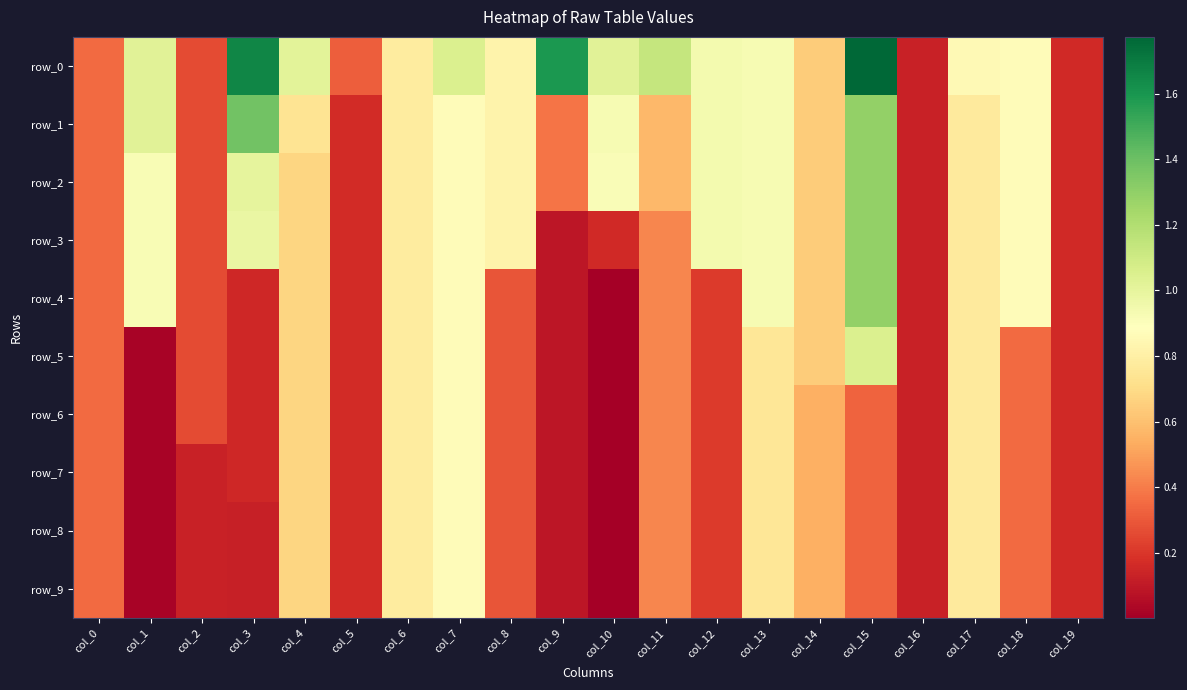

Which series has the largest total across all categories?

row_0